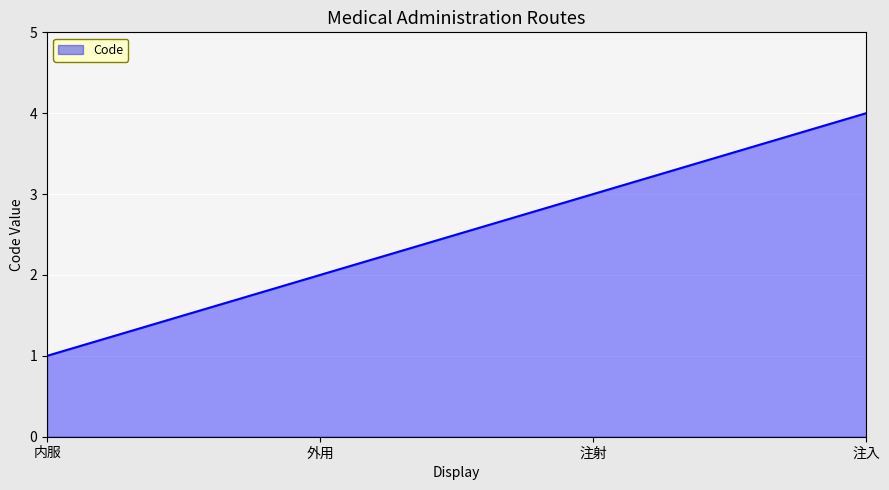

At which category does the chart reach its minimum across all series?

内服